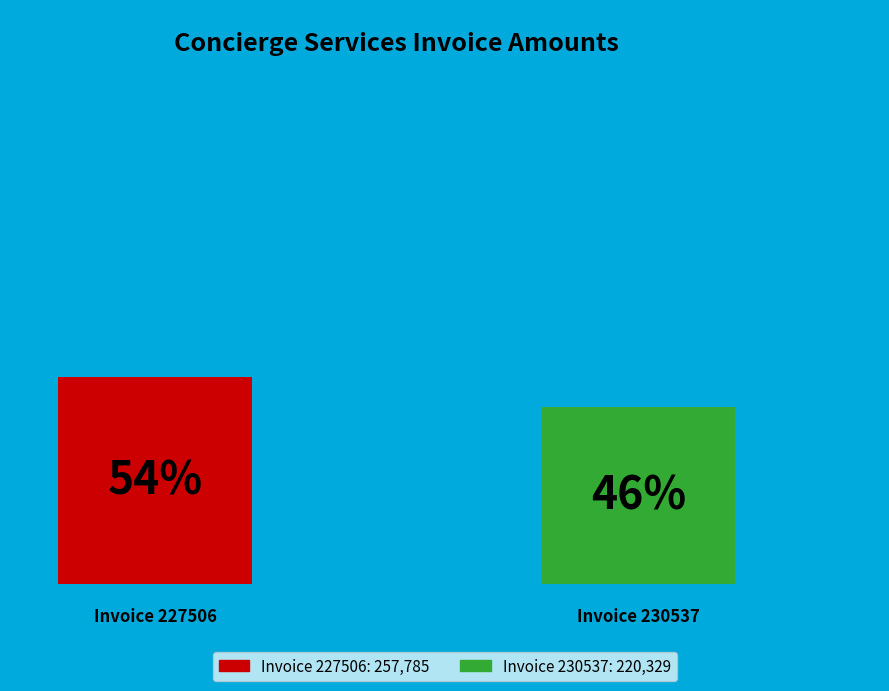

Rank the categories by value from highest to lowest.

227506, 230537